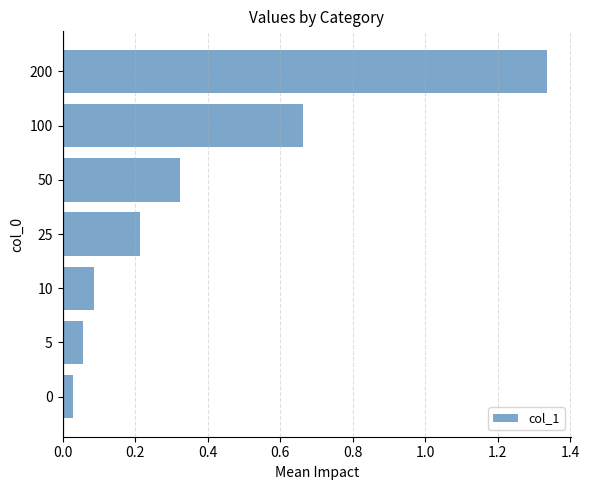

Which category has the highest value across all series?

200